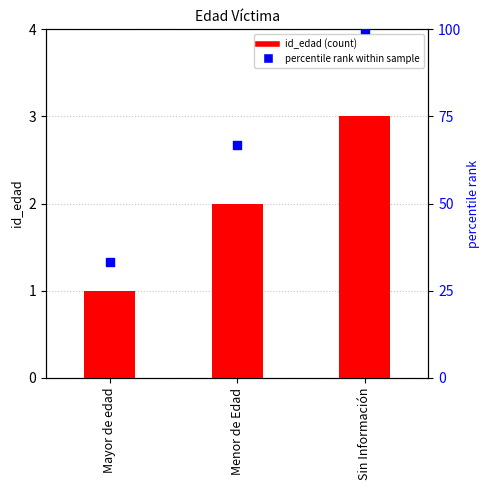

What is the total value across all series at Mayor de edad?

34.3